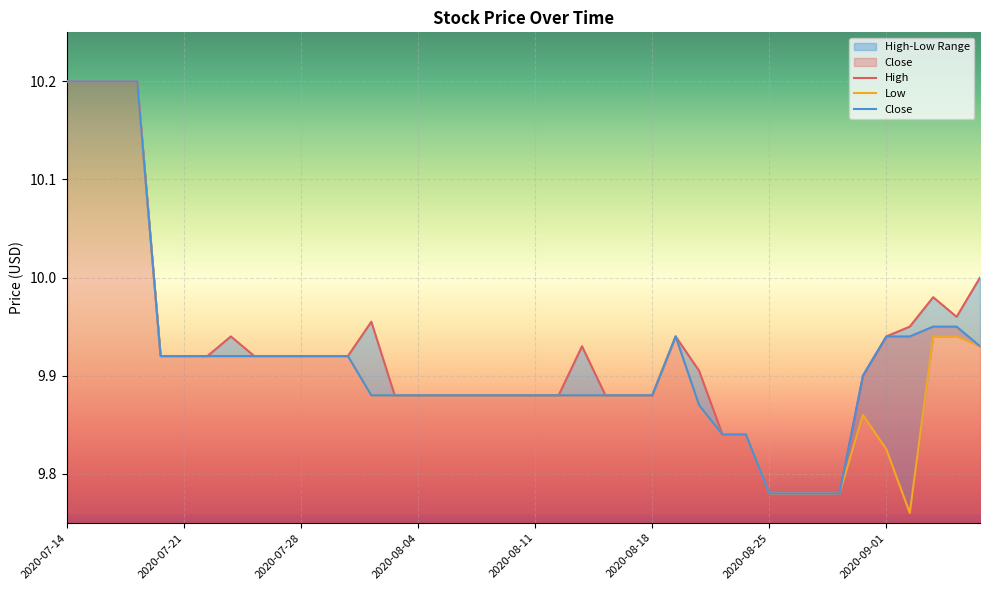

The High series shows 4.4 at 2020-08-20. True or false?

False